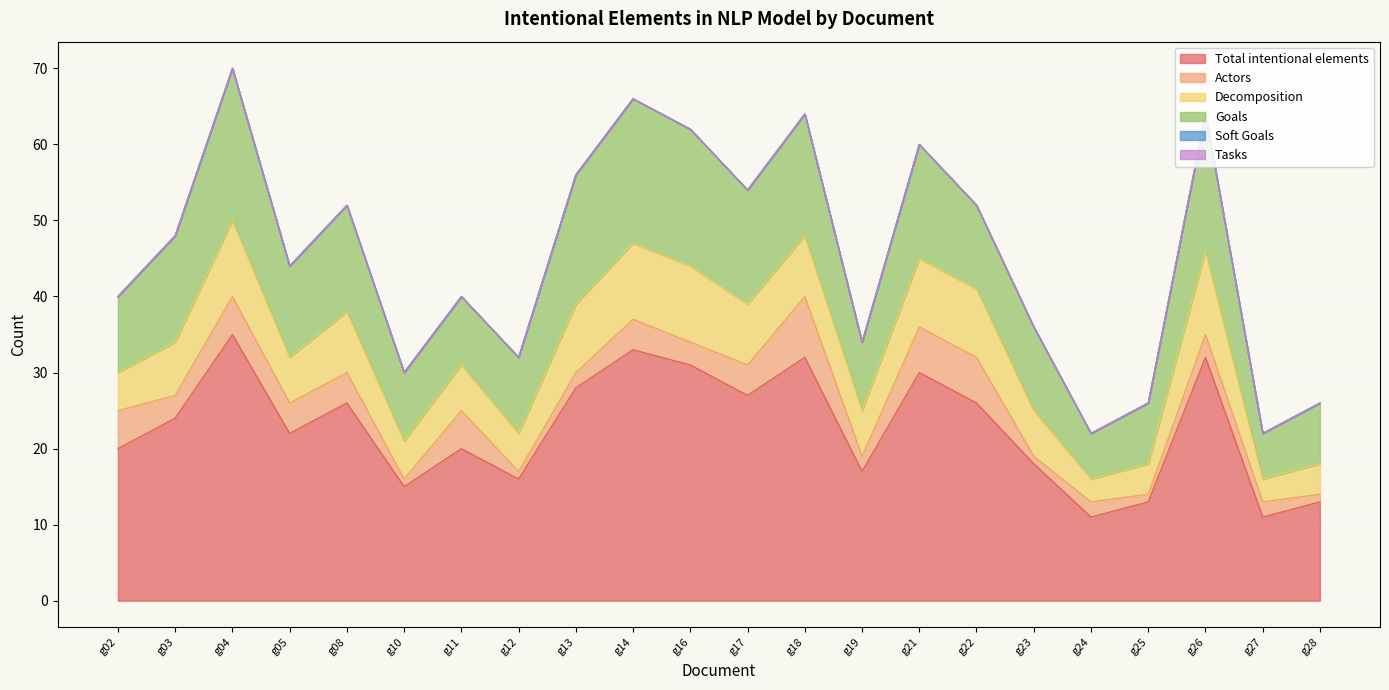

Reading right to left, transcribe all the data shown in this chart.

Total intentional elements: 13	11	32	13	11	18	26	30	17	32	27	31	33	28	16	20	15	26	22	35	24	20
Actors: 1	2	3	1	2	1	6	6	2	8	4	3	4	2	1	5	1	4	4	5	3	5
Decomposition: 4	3	11	4	3	6	9	9	6	8	8	10	10	9	5	6	5	8	6	10	7	5
Goals: 8	6	18	8	6	11	11	15	9	16	15	18	19	17	10	9	9	14	12	20	14	10
Soft Goals: 0	0	0	0	0	0	0	0	0	0	0	0	0	0	0	0	0	0	0	0	0	0
Tasks: 0	0	0	0	0	0	0	0	0	0	0	0	0	0	0	0	0	0	0	0	0	0